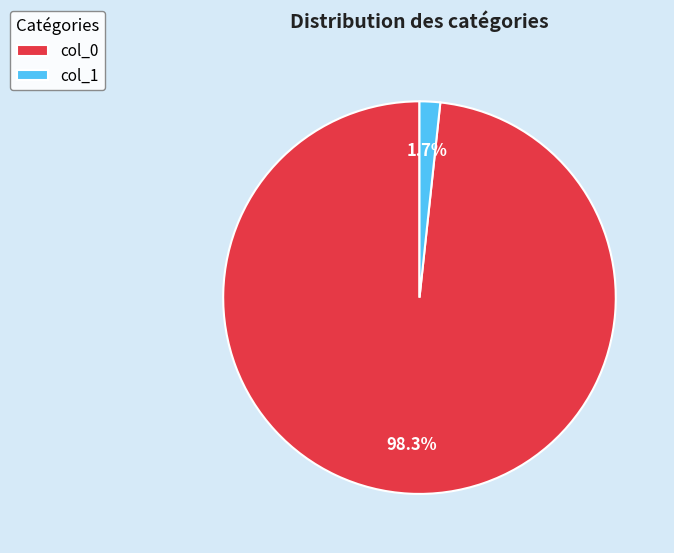

What percentage is the col_1 slice, to the nearest percent?

2%